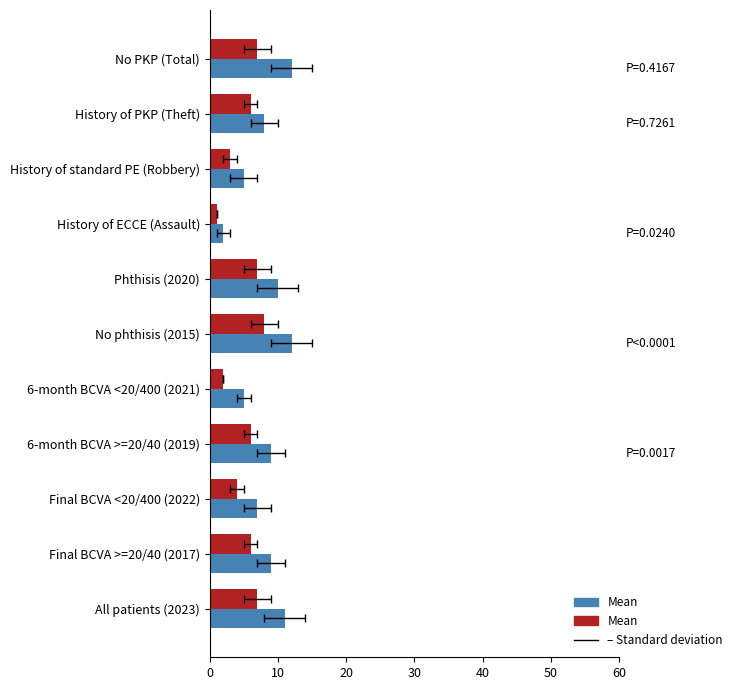

What is the ratio of the value at Final BCVA <20/400 (2022) to the value at Final BCVA >=20/40 (2017)?

0.7